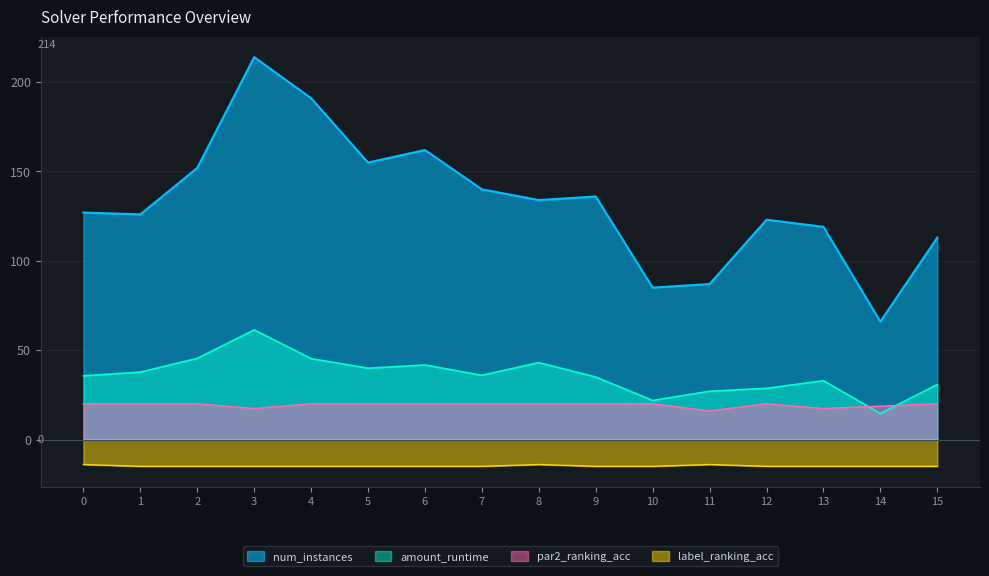

Rank the categories by num_instances value from highest to lowest.

3, 4, 6, 5, 2, 7, 9, 8, 0, 1, 12, 13, 15, 11, 10, 14